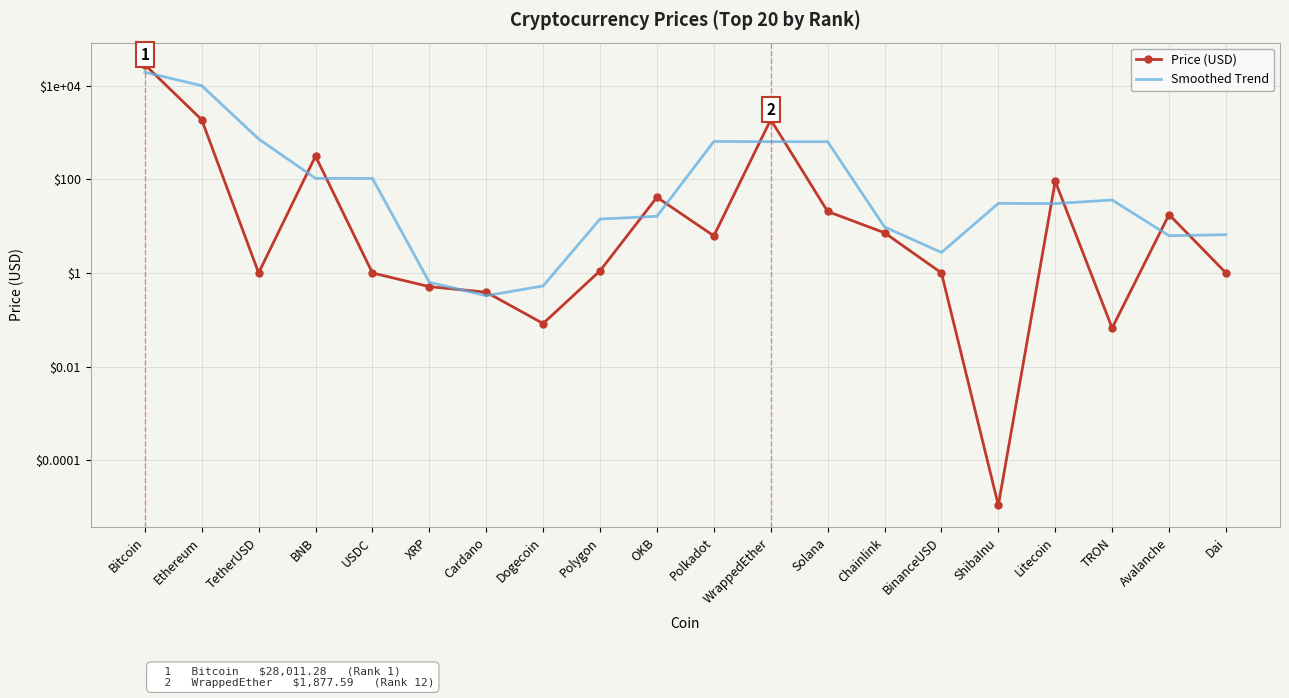

What is the spread (max minus min) of values at WrappedEther?

1242.8